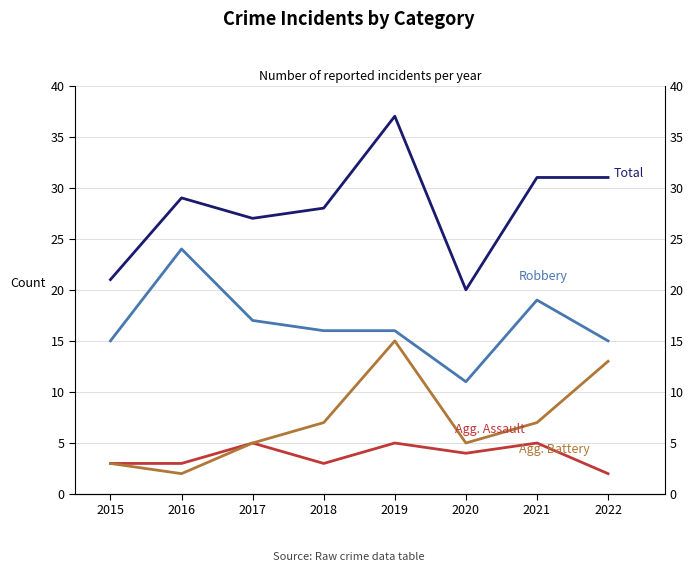

How many data points does each series have?

8